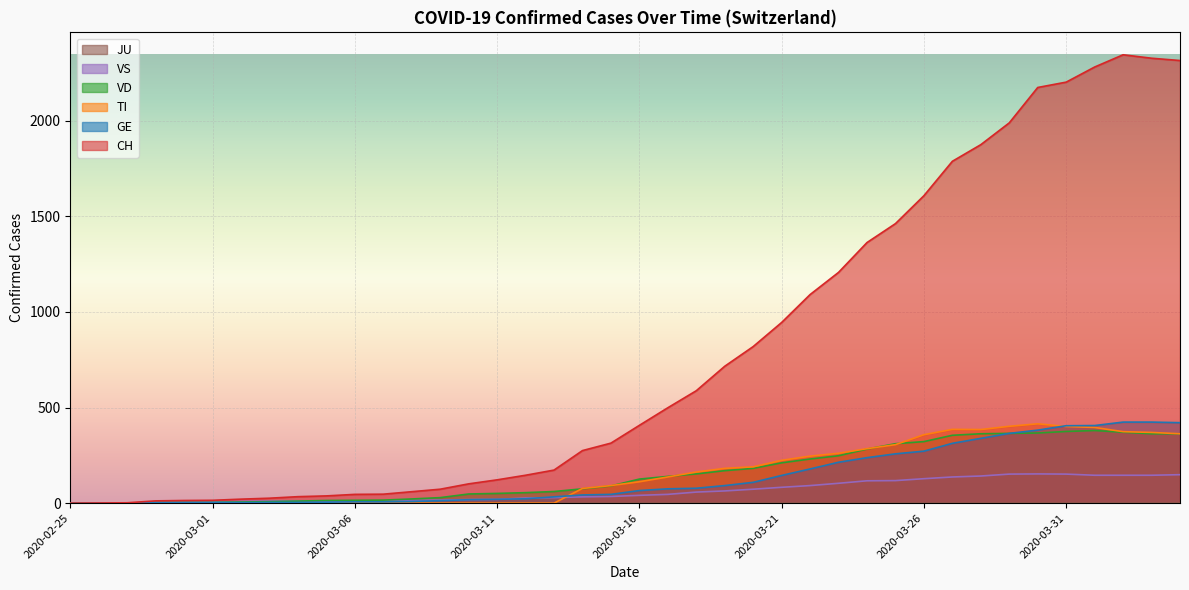

Which has a higher value, 2020-03-05 or 2020-03-21?

2020-03-21